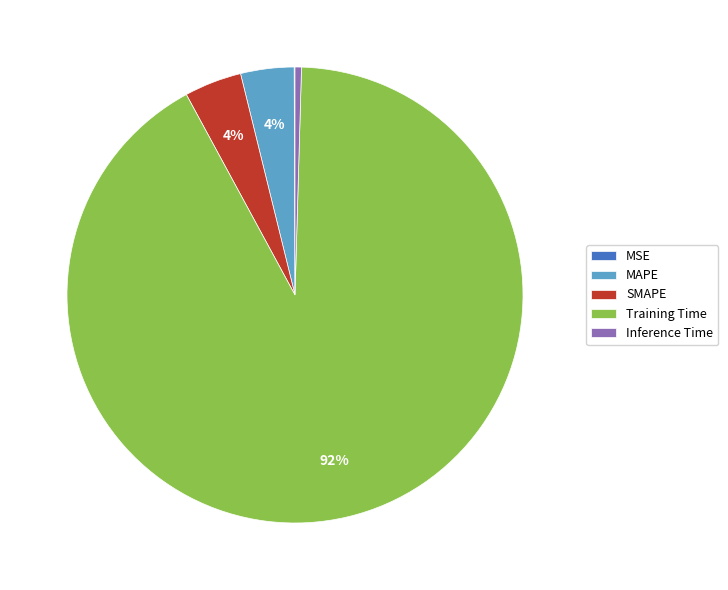

To the nearest percent, what is the average slice percentage?

20%